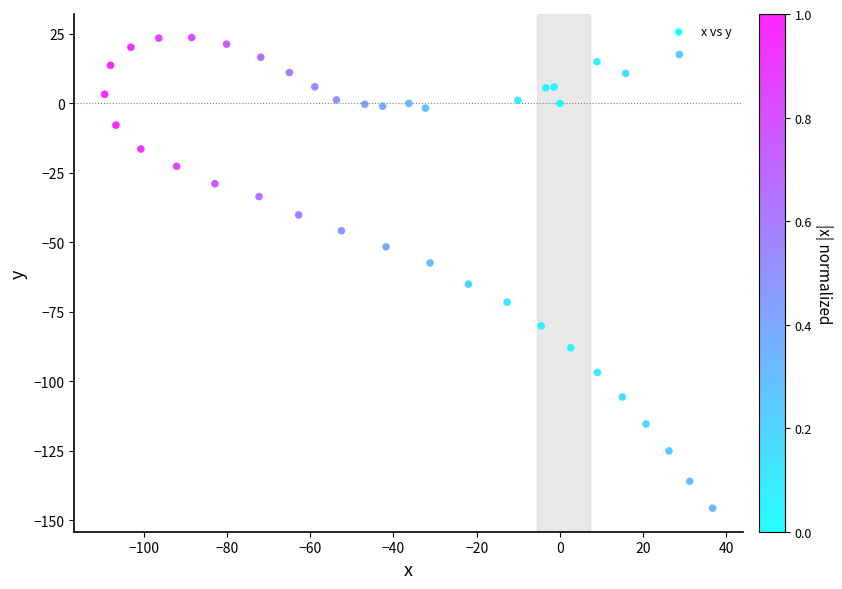

What is the range of Y values (max minus min)?

169.3